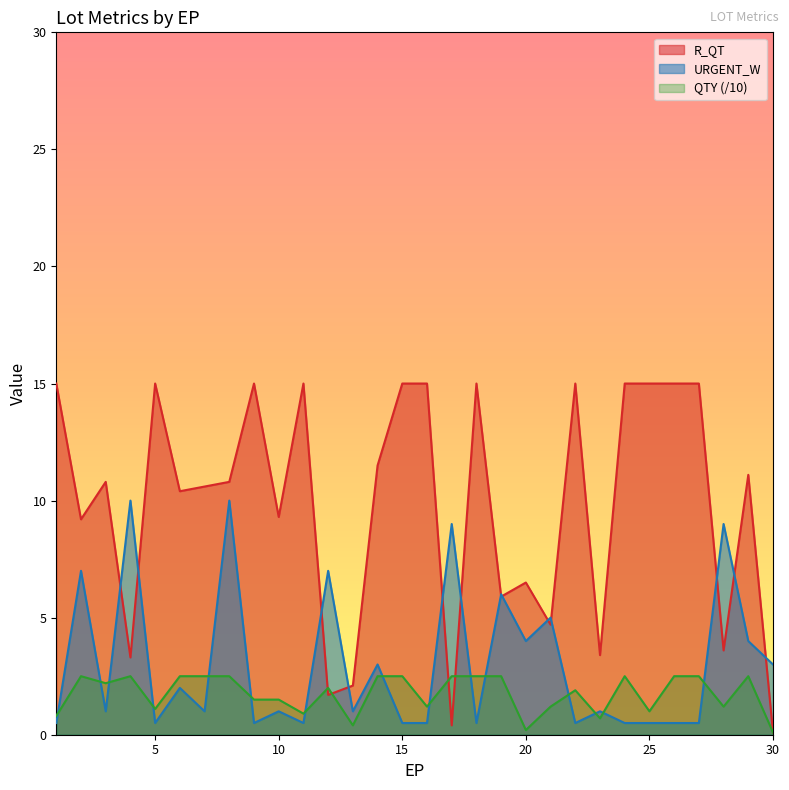

Where is the first local maximum for QTY?

2